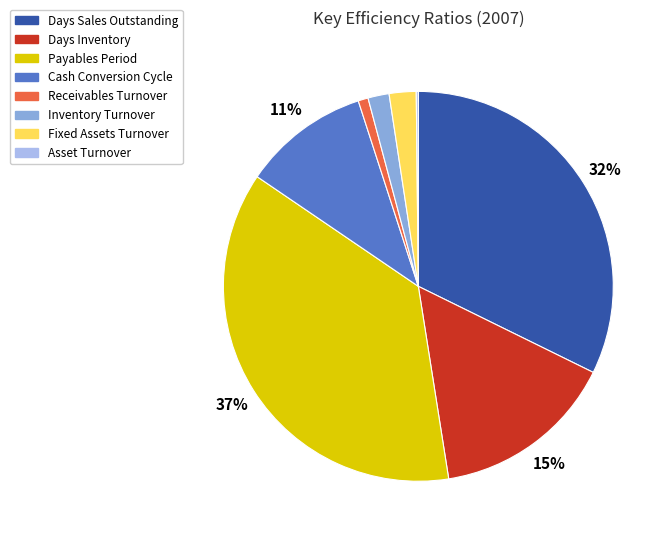

Does Days Inventory account for over 50% of the chart?

No